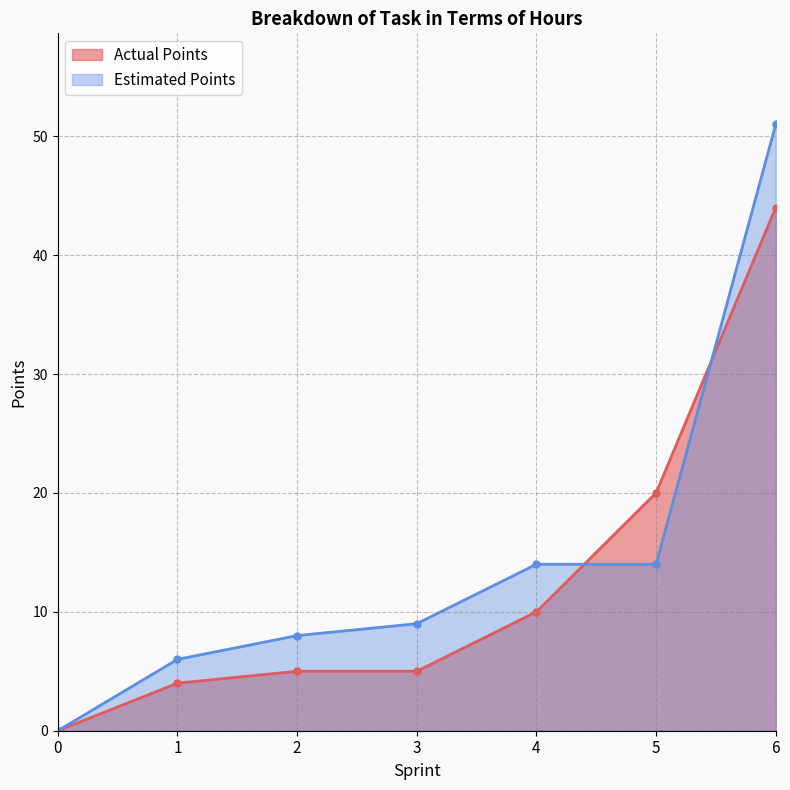

List the series in order of their peak value, lowest first.

Actual Points, Estimated Points